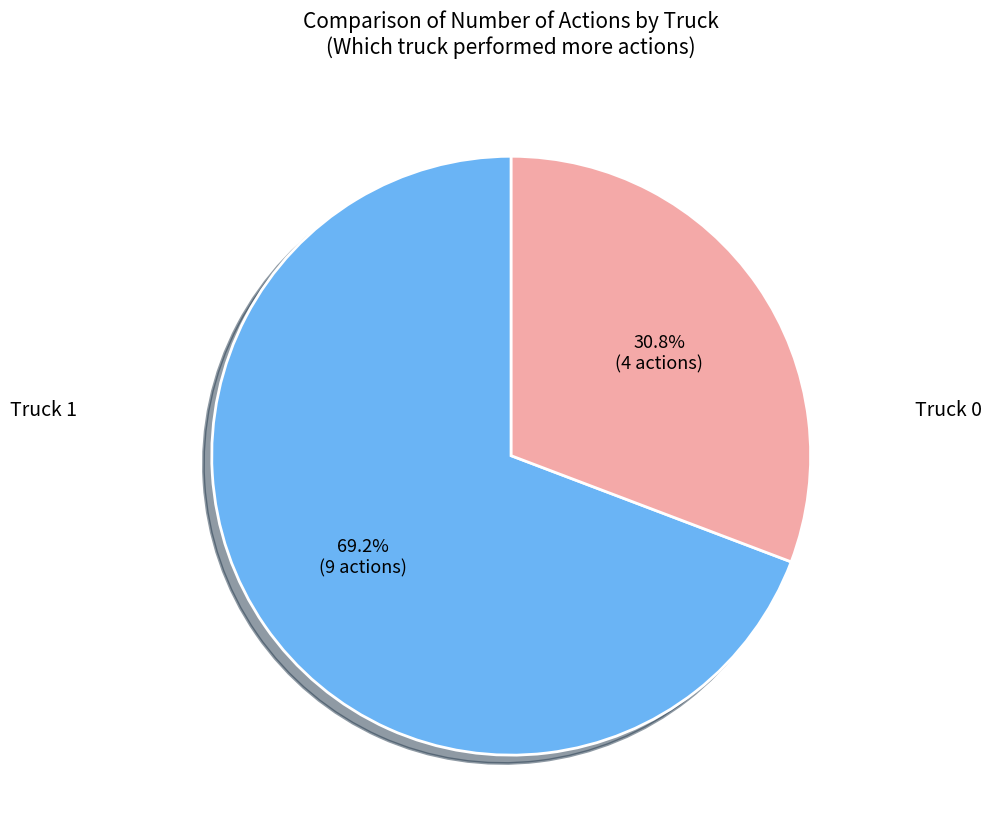

How many slices are in this pie chart?

2